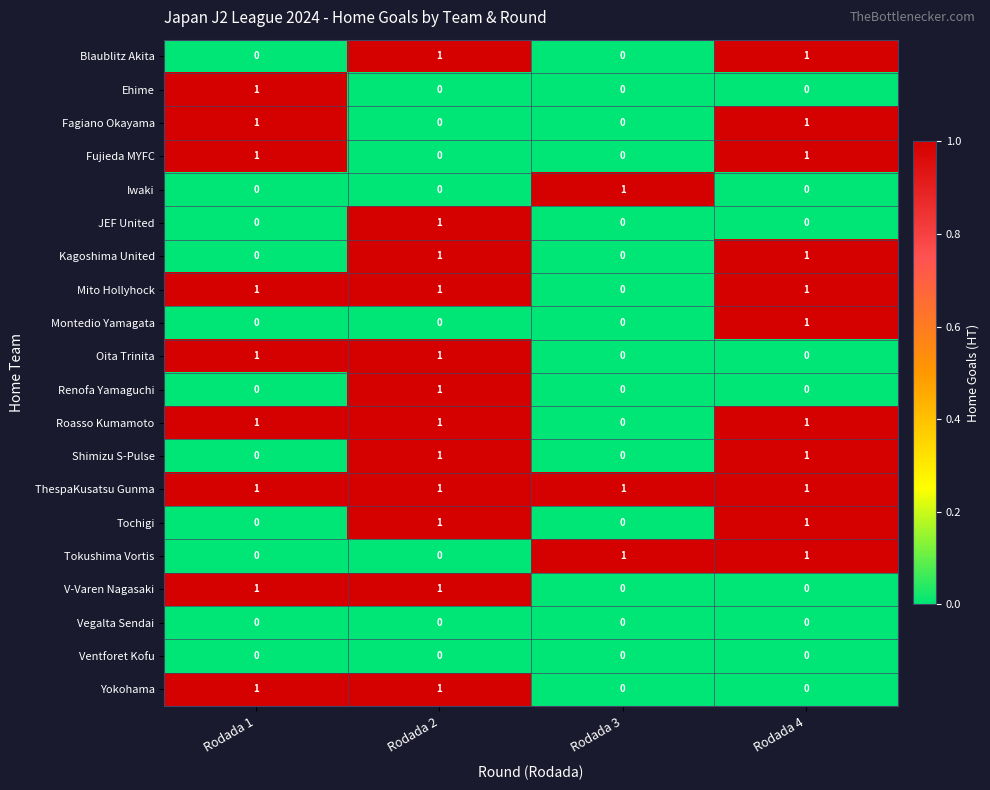

At how many categories does at least one series exceed 0?

4